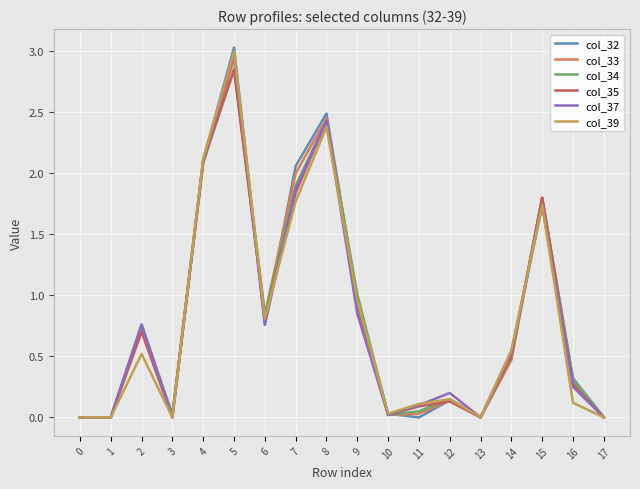

Which category has the highest value across all series?

5